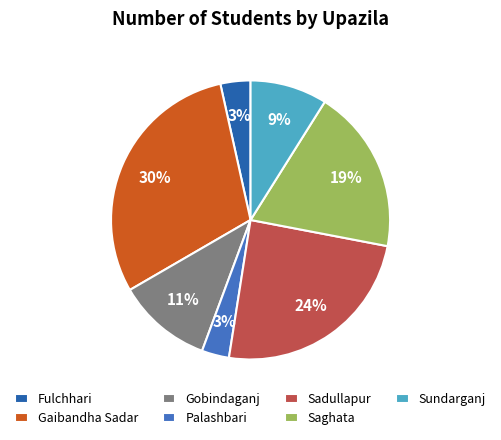

Is it true that Saghata is 19% of the pie?

True